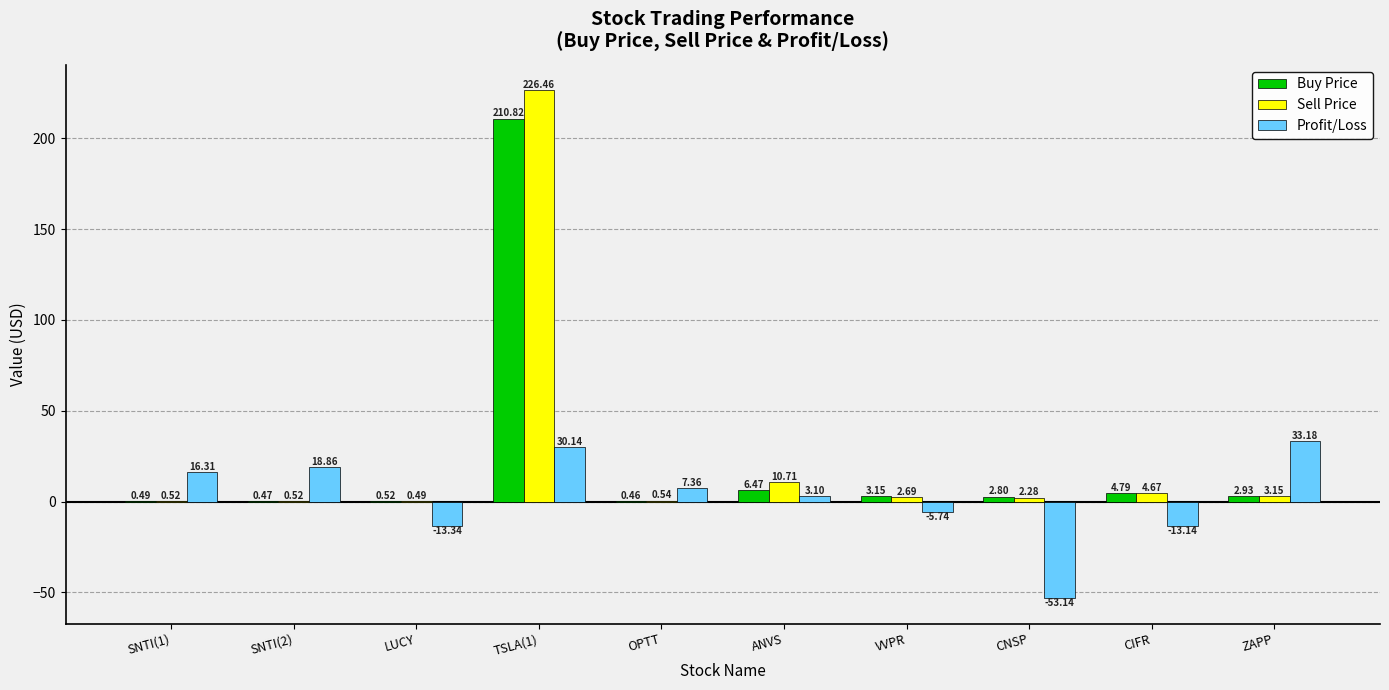

What is the sum of the Sell Price values at LUCY and CIFR?

5.2